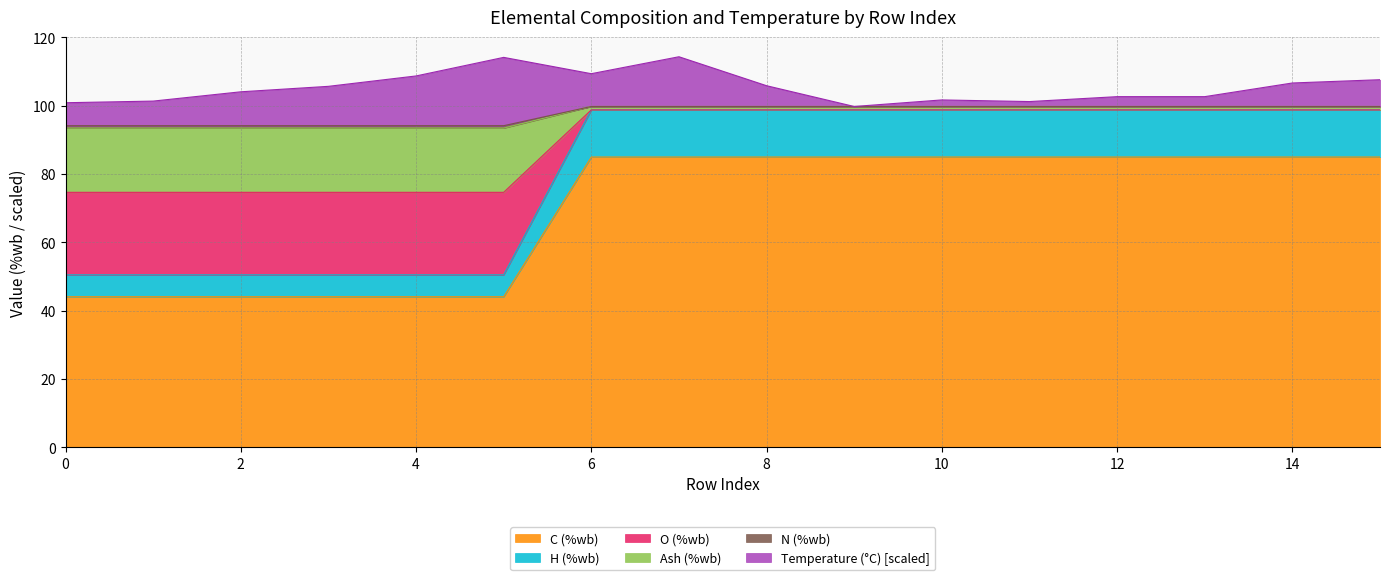

What is the maximum value for C (%wb)?

85.0